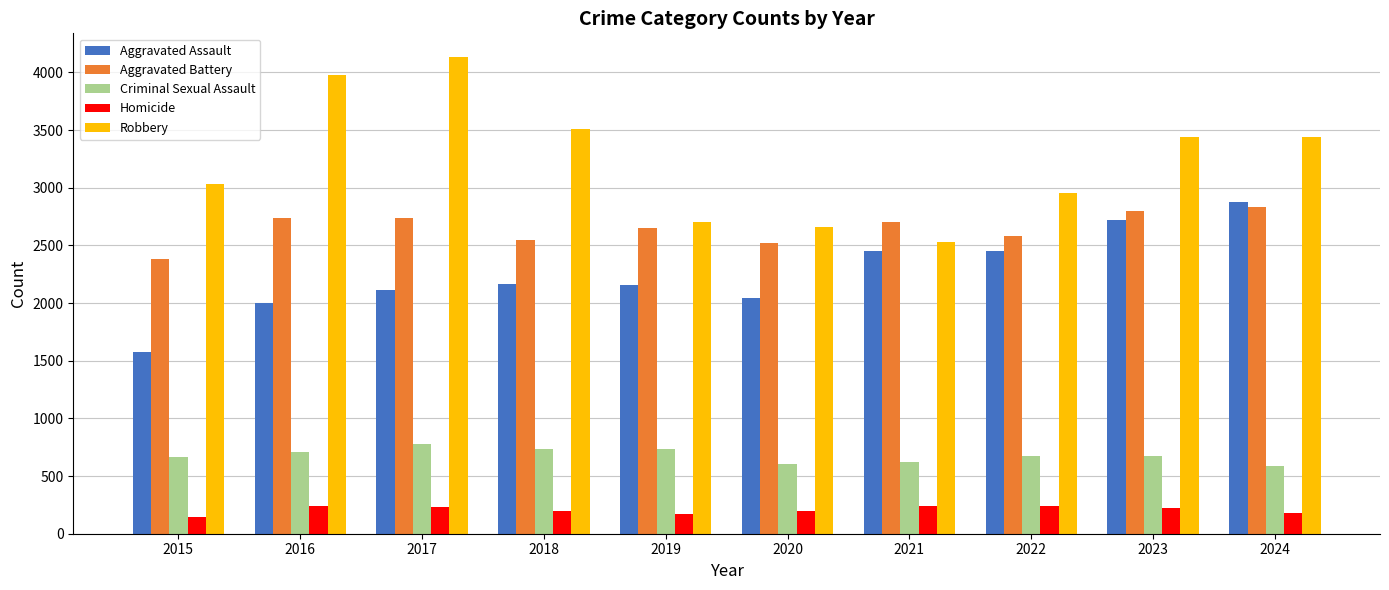

What is the maximum value shown in the chart?

4133